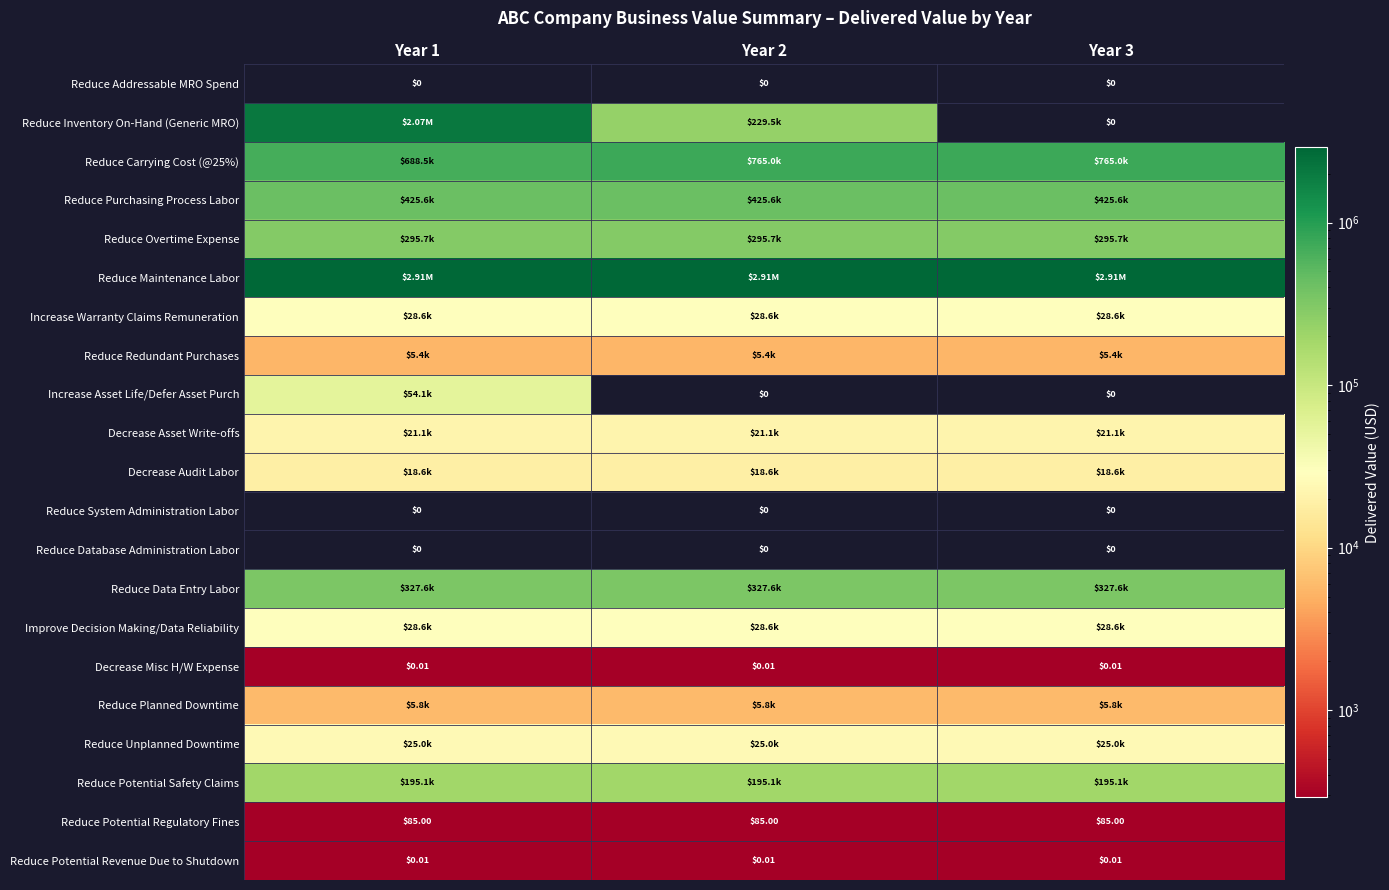

What is the average value of the Reduce Potential Regulatory Fines series?

85.0